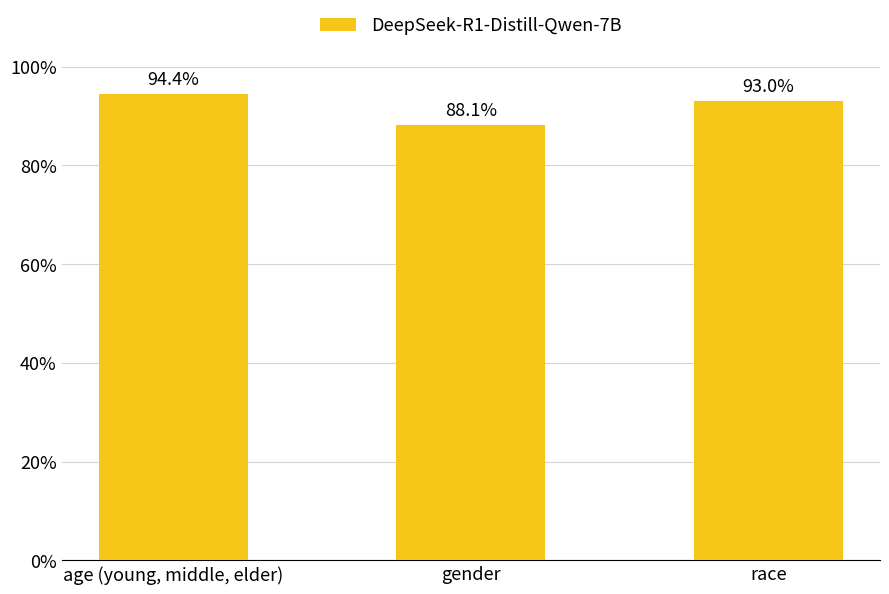

Rank the categories by value from highest to lowest.

age (young, middle, elder), race, gender